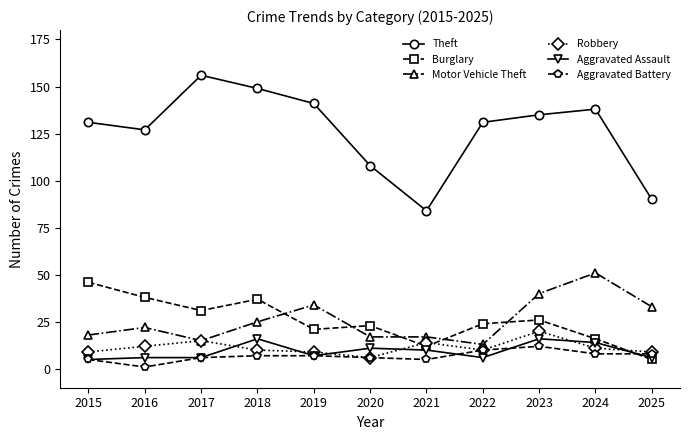

Where does the Aggravated Assault series first go above 7?

2018